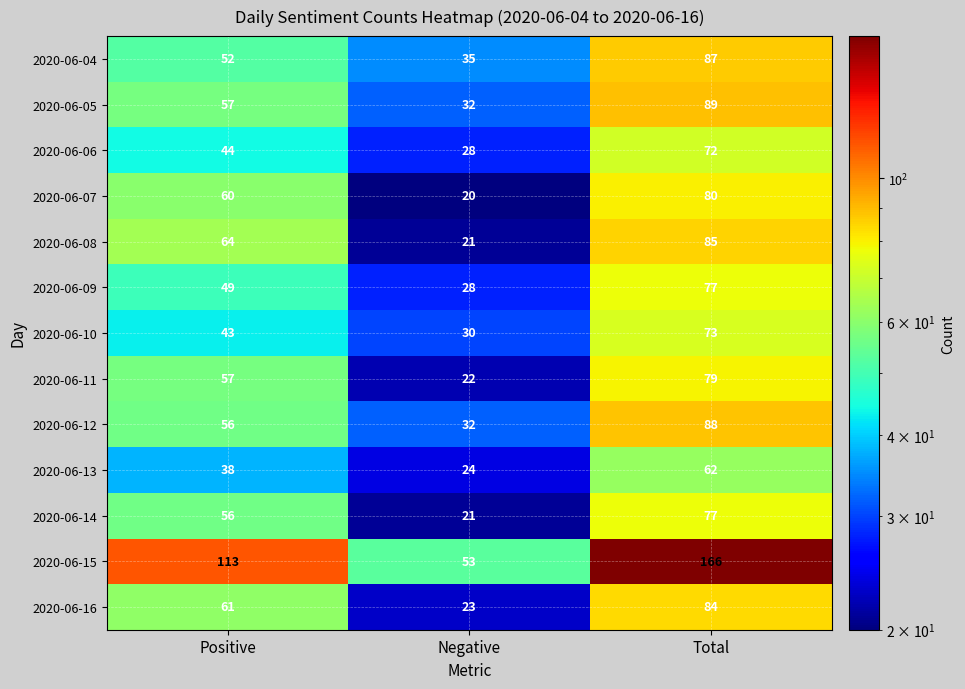

At which label does 2020-06-13 reach its minimum?

Negative